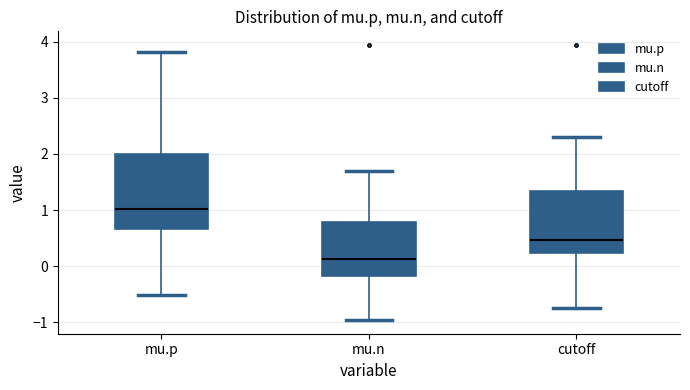

Comparing the boxes themselves (not the whiskers), which one is the tallest?

mu.p